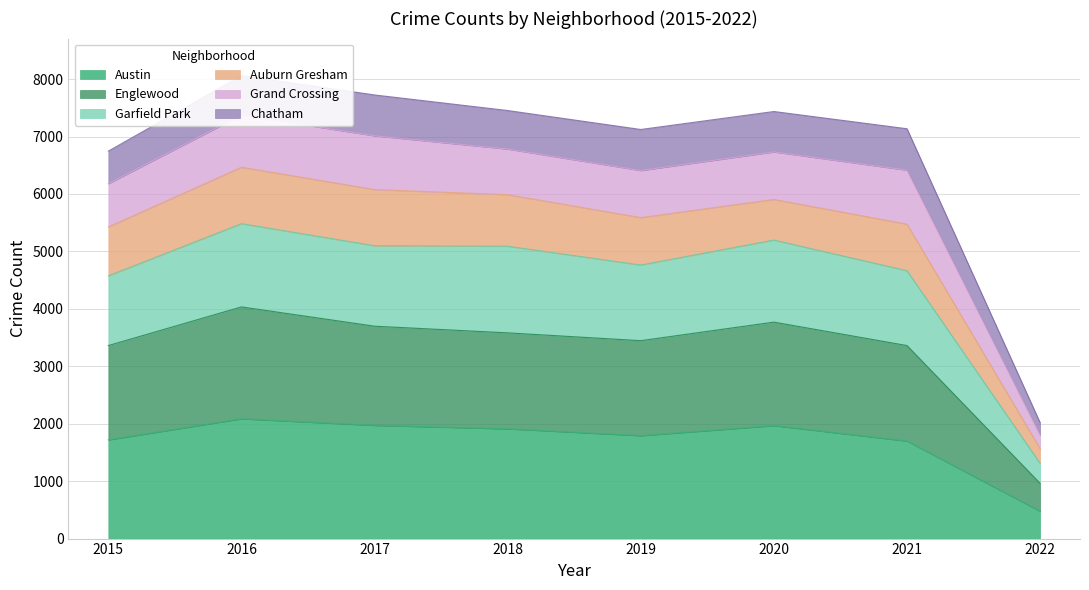

Is it true that Austin equals 1247 at 2018?

False